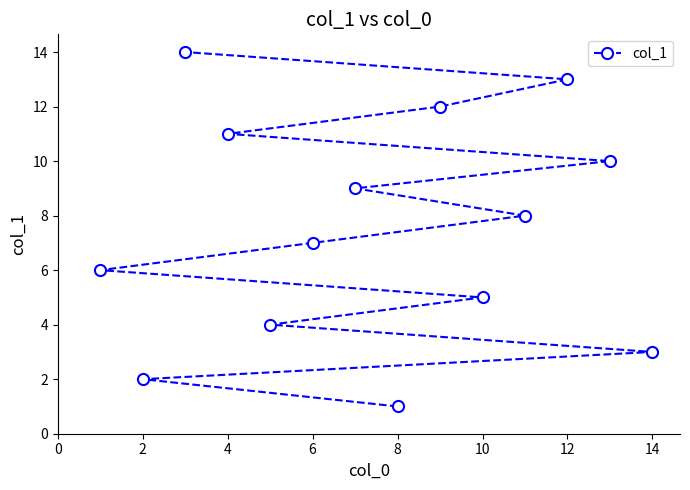

Approximately how many times larger is the value at 2 compared to 10?

0.4